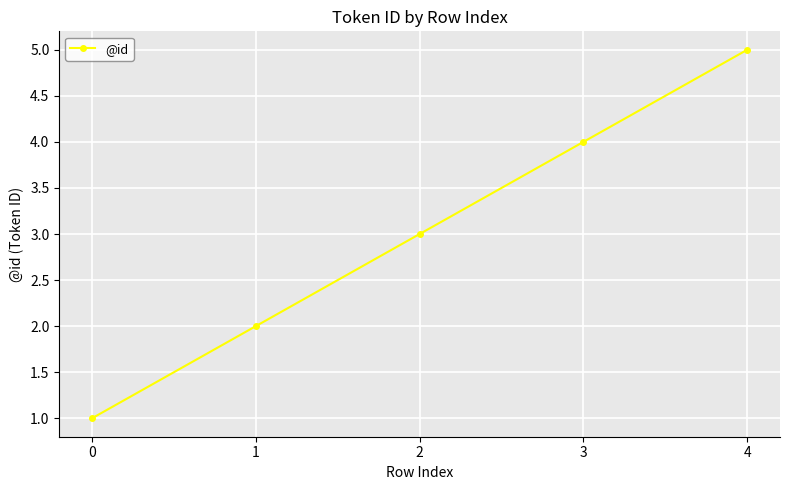

What is the difference between the maximum and second lowest values?

3